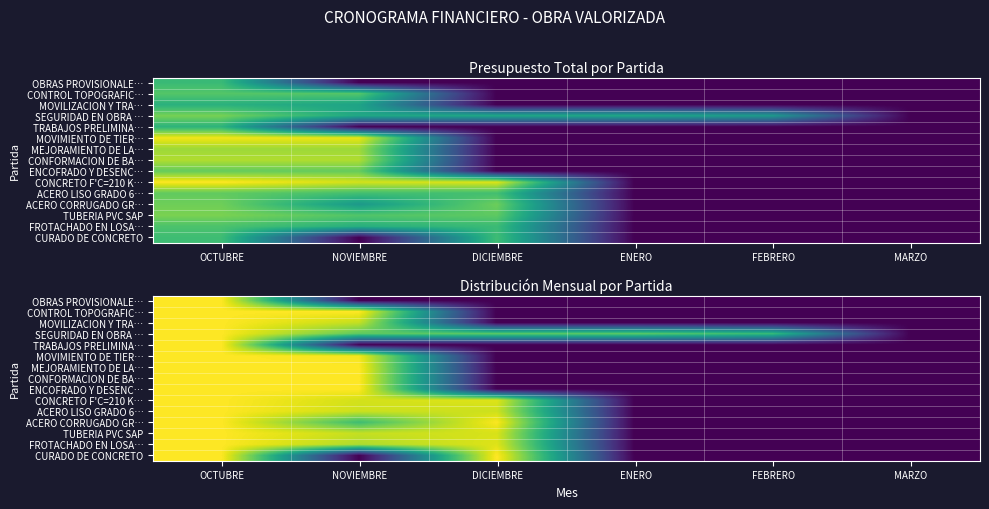

The value of ACERO LISO GRADO 6… at DICIEMBRE is 0.5. True or false?

False